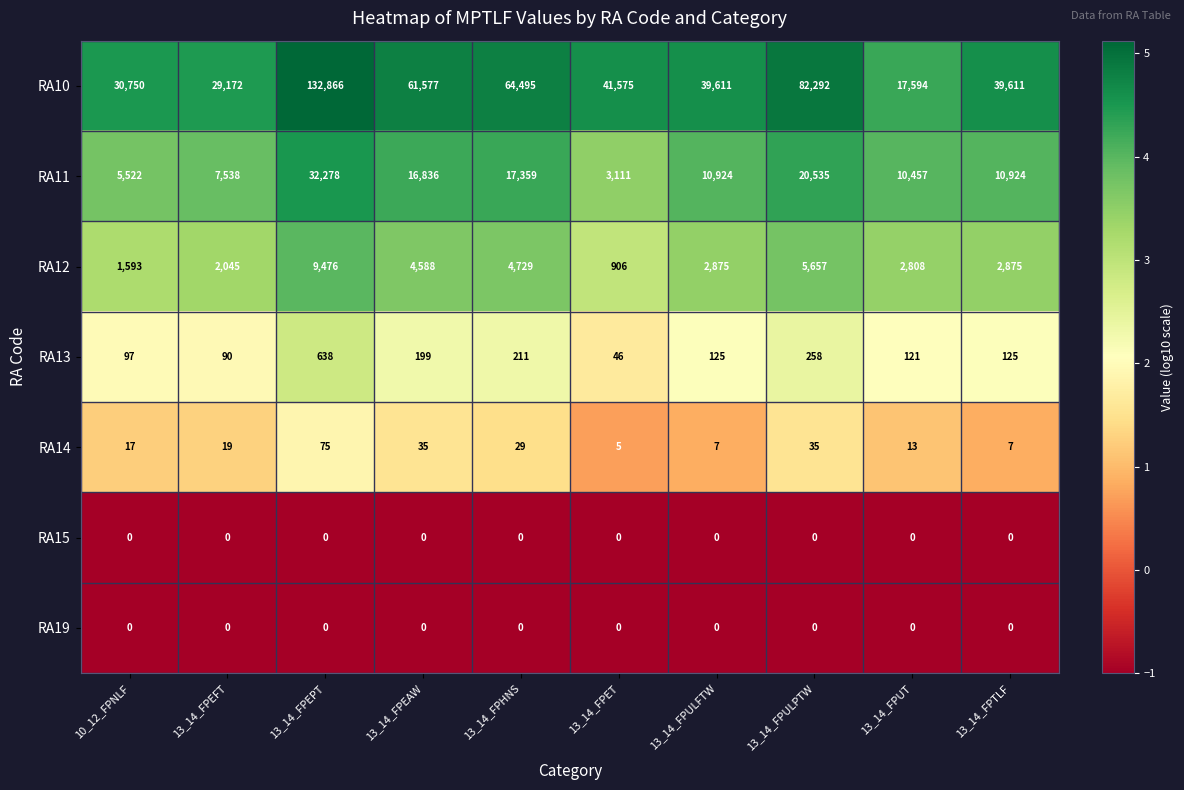

Which series has the largest total across all categories?

RA10